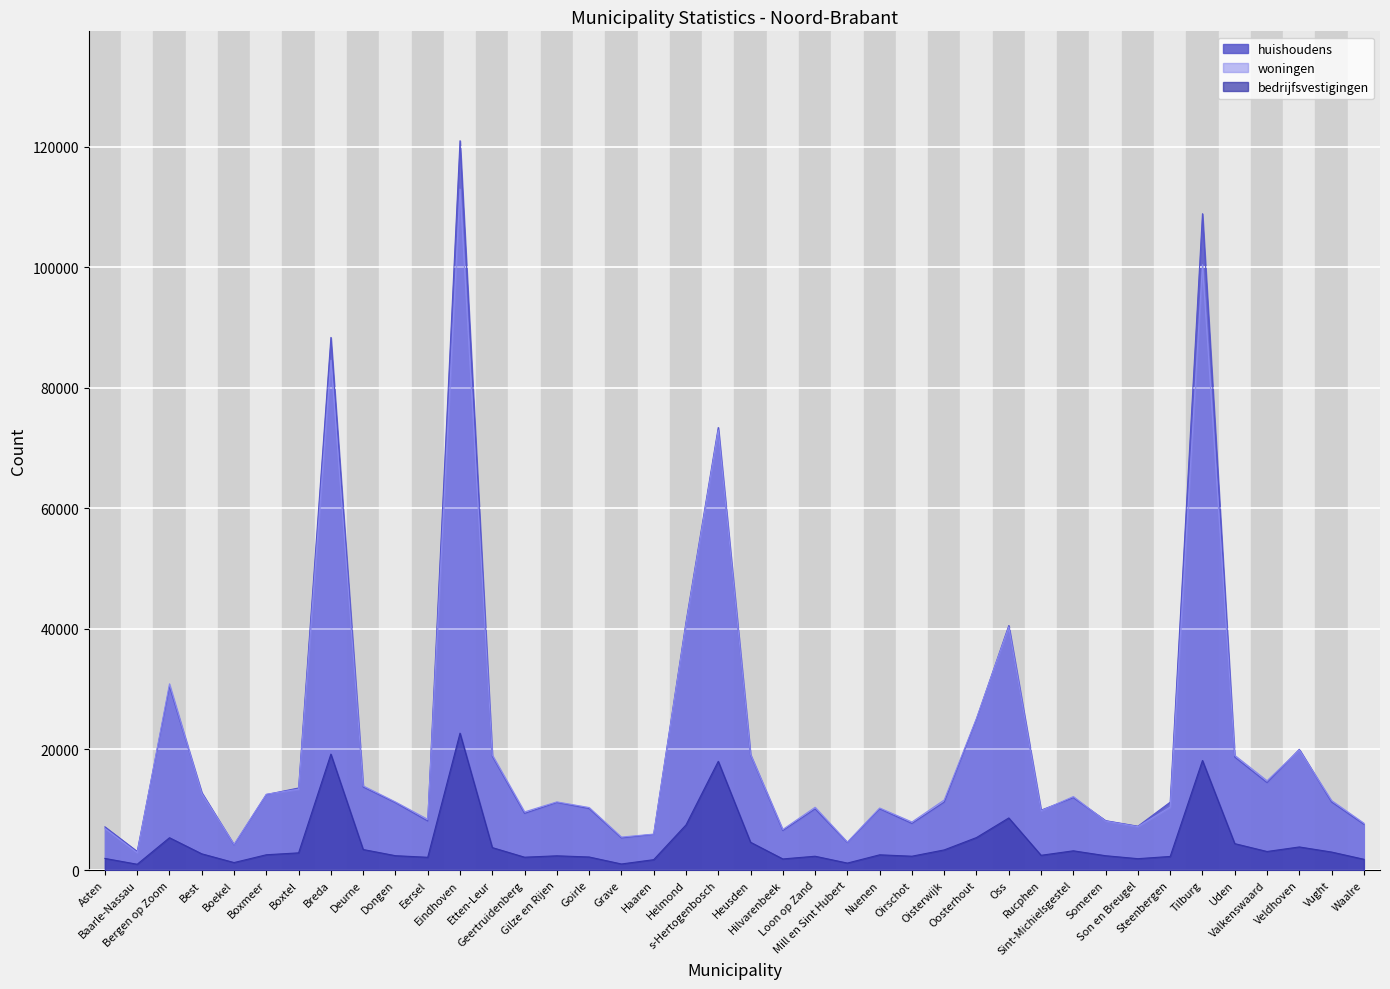

What is the total value across all series at Bergen op Zoom?

66686